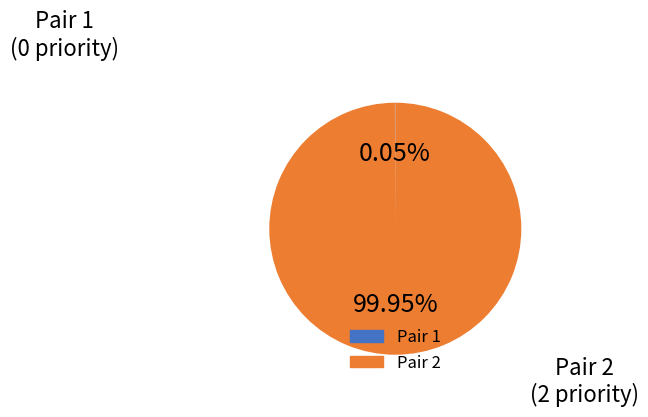

Does any single category account for the majority?

Yes